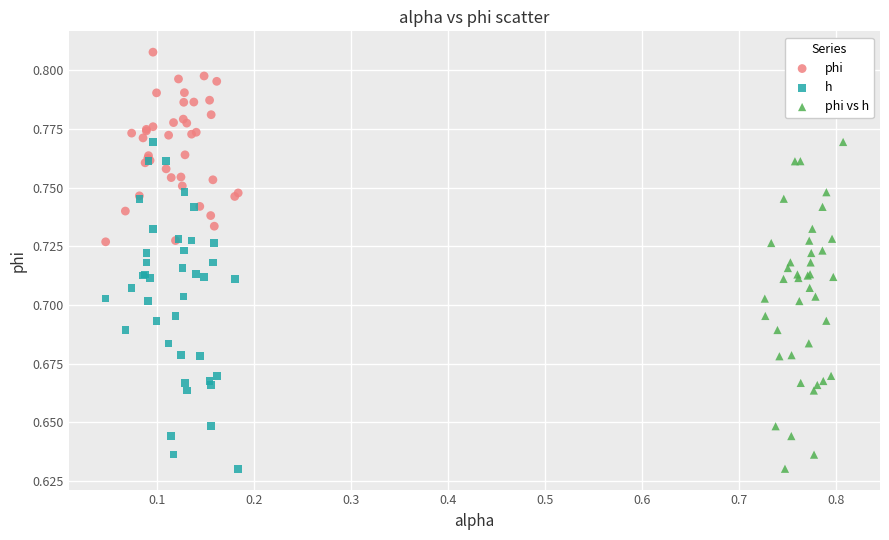

Which series contains the highest Y value?

phi